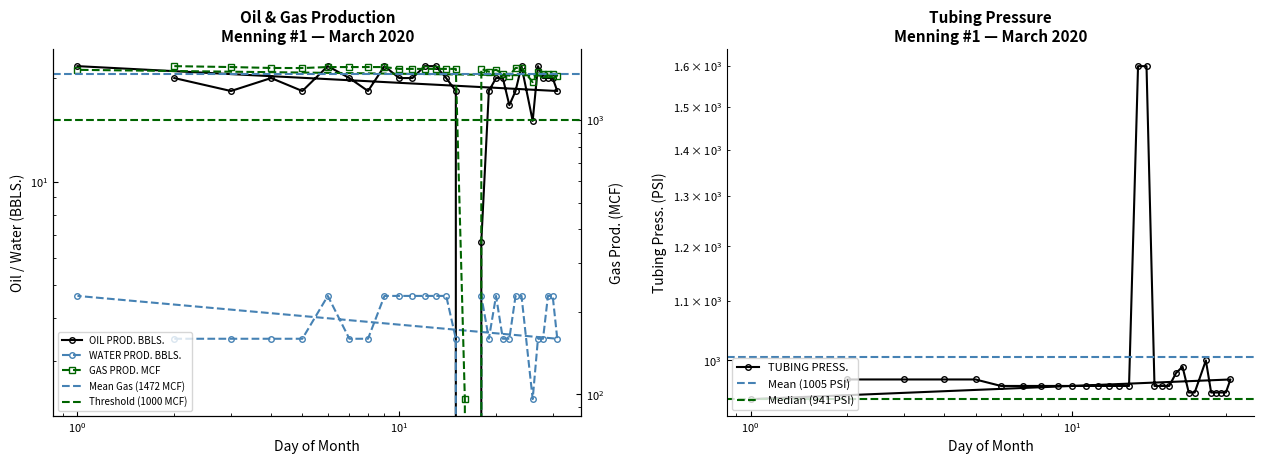

What are all the series names shown in the legend?

OIL PROD. BBLS., WATER PROD. BBLS., GAS PROD. MCF, TUBING PRESS.